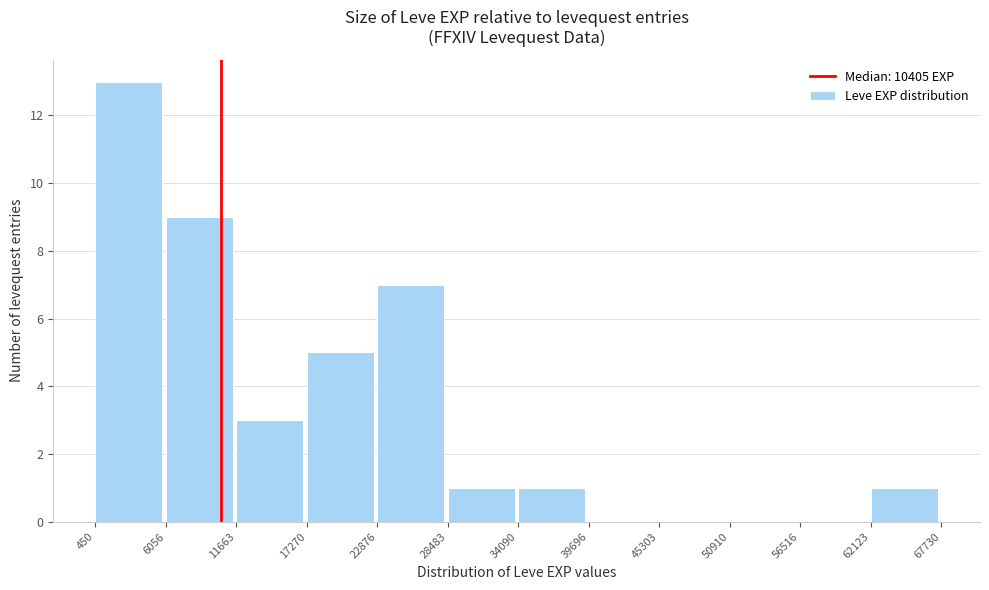

Reading left to right, transcribe this chart: for each bar, give the range it covers on the x-axis and its height. The values are not printed on the chart, so give them approximately, as read against the axis.

450 to 6056: 13
6056 to 11663: 9
11663 to 17270: 3
17270 to 22876: 5
22876 to 28483: 7
28483 to 34090: 1
34090 to 39696: 1
39696 to 45303: 0
45303 to 50910: 0
50910 to 56516: 0
56516 to 62123: 0
62123 to 67730: 1